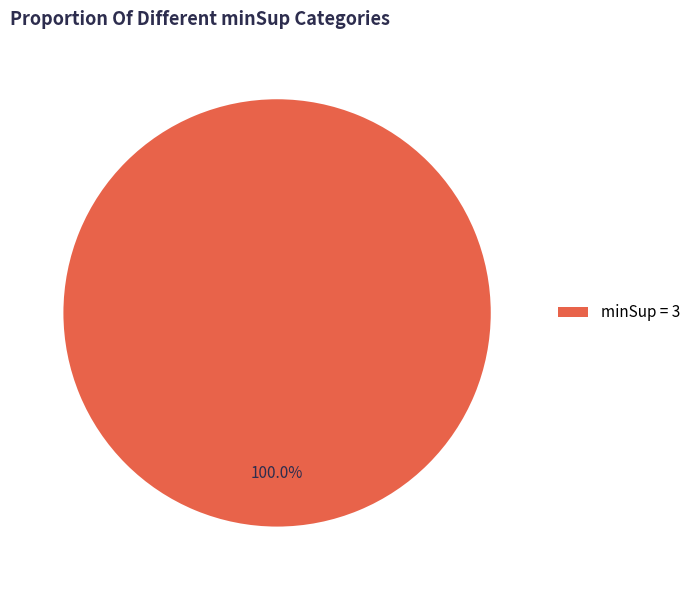

Which category accounts for the majority?

minSup = 3